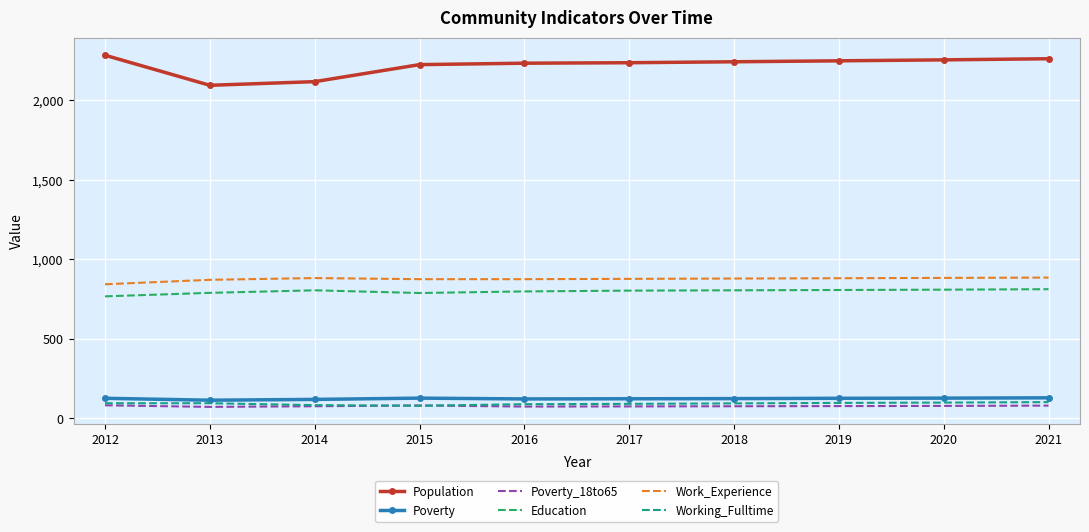

Which series has the widest spread of values?

Population